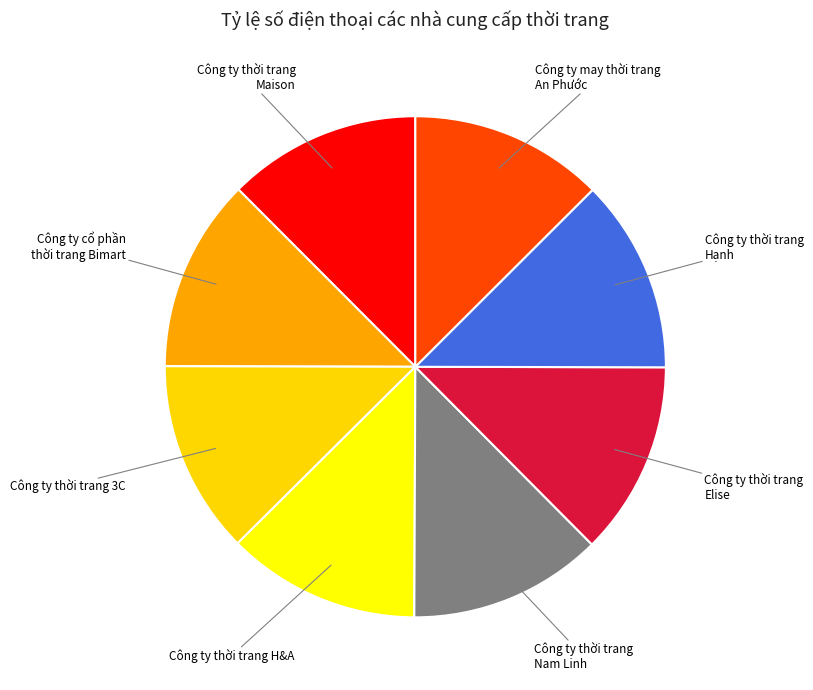

How many slices are in this pie chart?

8